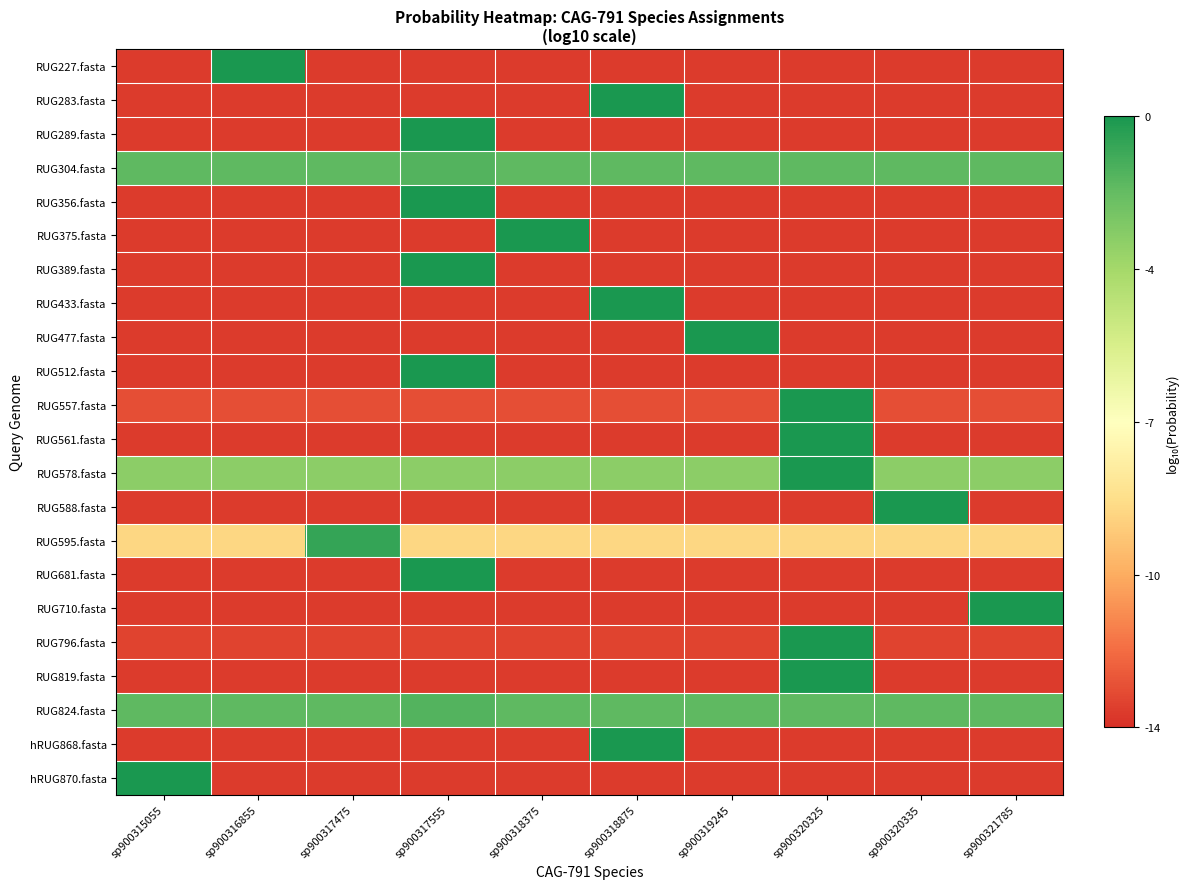

Count the number of data series in this chart.

22